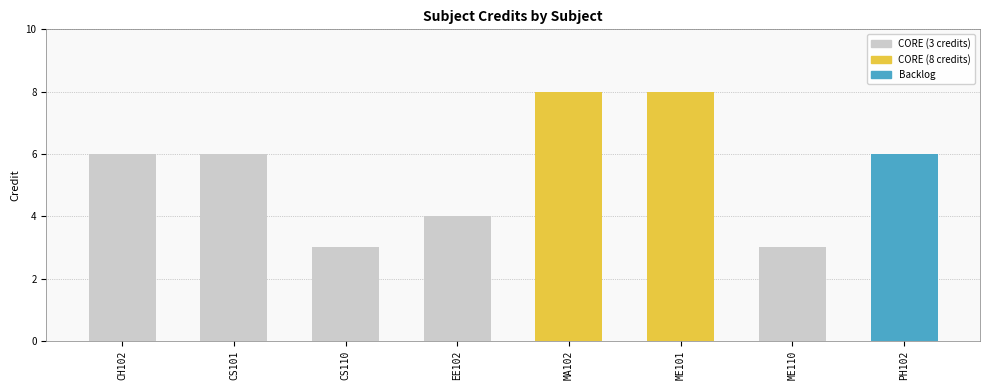

What is the change in value from CS110 to PH102?

+3